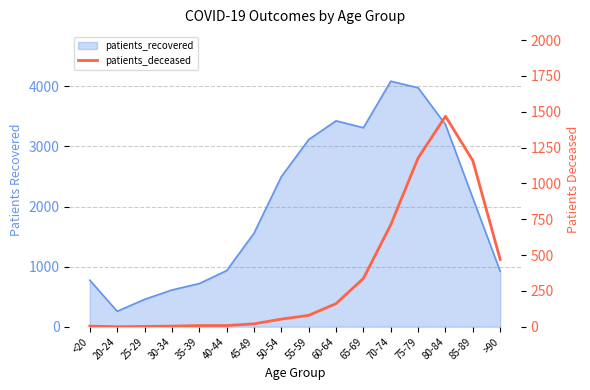

How many interior local valleys (lower than both neighbors) does the data have?

1